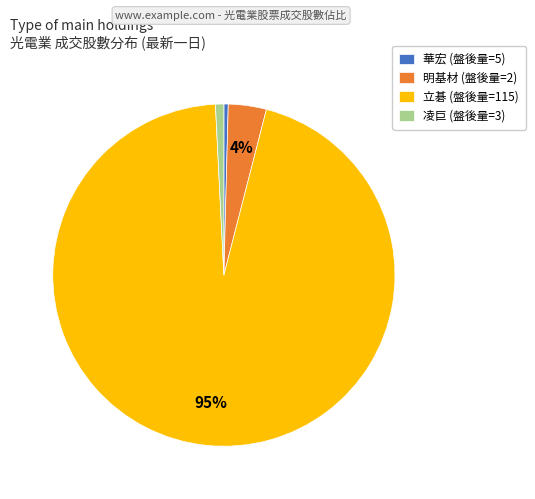

Which has a higher value, 凌巨 (盤後量=3) or 立碁 (盤後量=115)?

立碁 (盤後量=115)